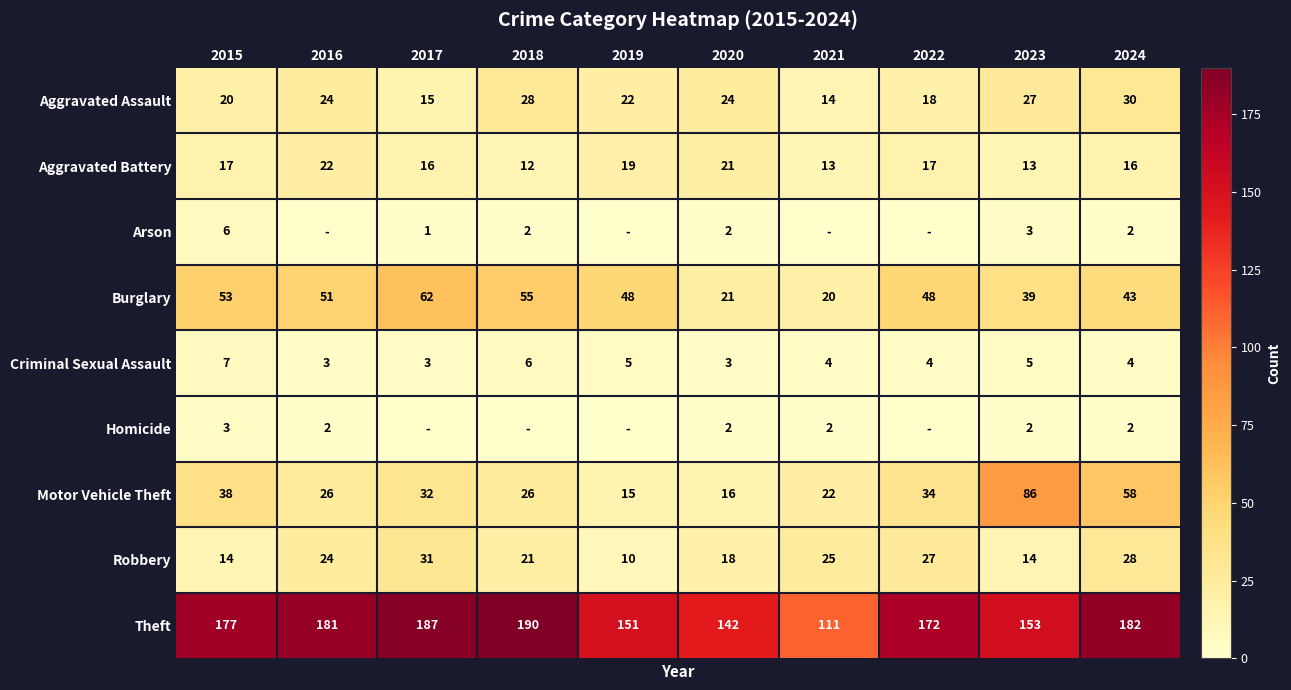

The Burglary series shows 75 at 2022. True or false?

False